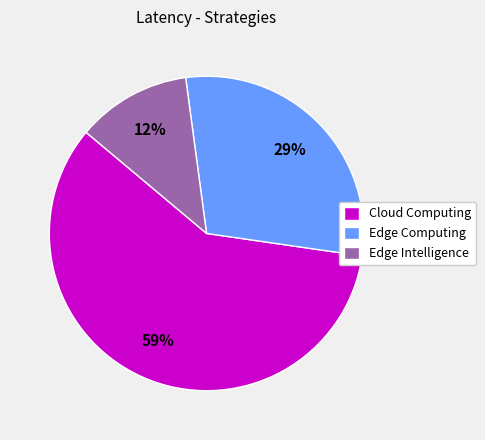

Is Edge Intelligence the majority of the pie?

No